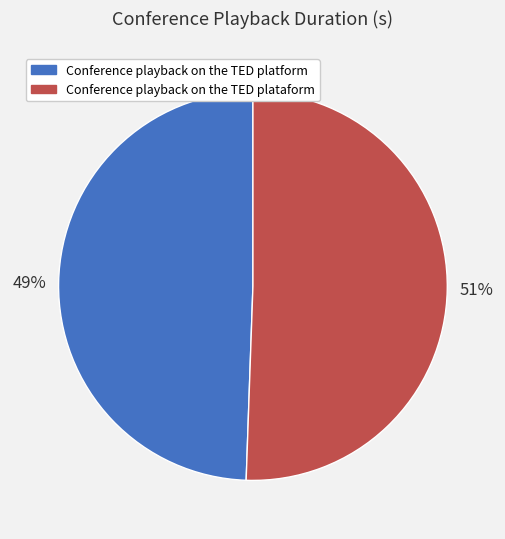

Is there a majority slice in this chart?

Yes